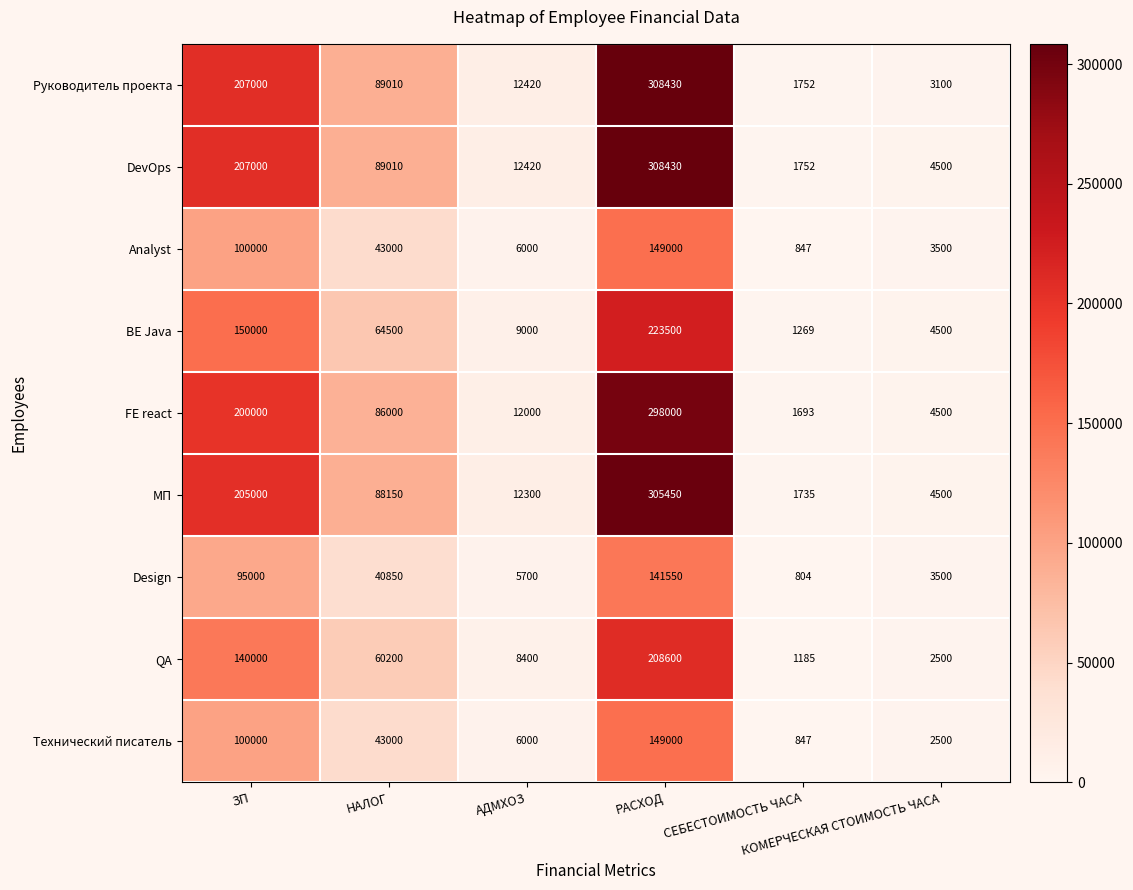

What is the sum of all МП values?

617135